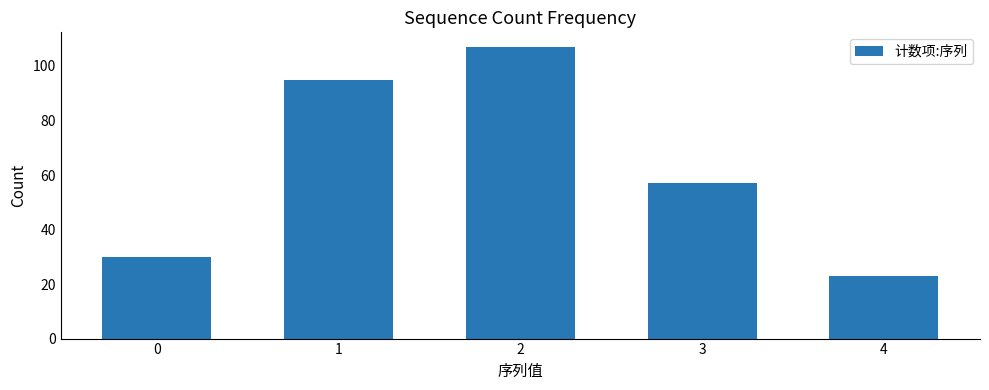

What is the value of the 3rd bar from the left?

107